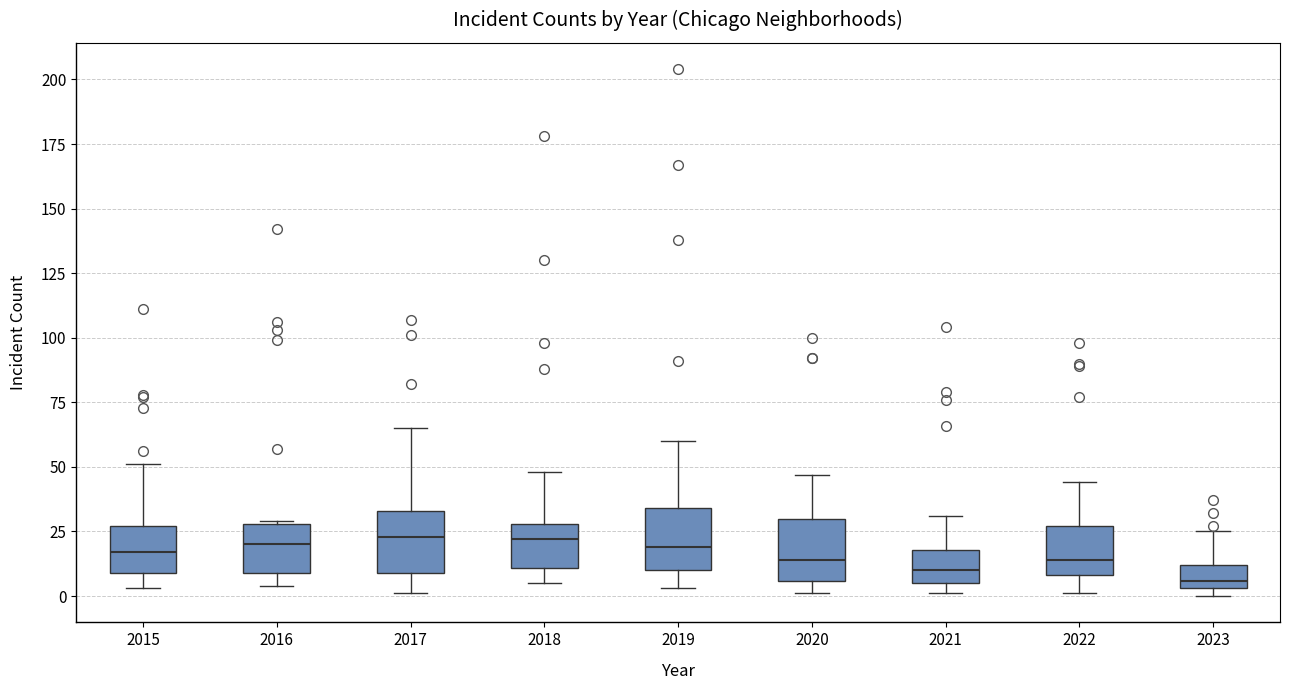

Reading left to right, transcribe this box plot: for each box, give where its median line is, the range the box spans, and where its two whiskers end, as read against the y-axis. The values are not printed on the chart, so give them approximately, as read against the axis.

2015: median 15, box 10 to 25, whiskers 5 to 50
2016: median 20, box 10 to 30, whiskers 5 to 30
2017: median 25, box 10 to 35, whiskers 0 to 65
2018: median 20, box 10 to 30, whiskers 5 to 50
2019: median 20, box 10 to 35, whiskers 5 to 60
2020: median 15, box 5 to 30, whiskers 0 to 45
2021: median 10, box 5 to 20, whiskers 0 to 30
2022: median 15, box 10 to 25, whiskers 0 to 45
2023: median 5 (just above the box's lower edge), box 5 to 10, whiskers 0 to 25